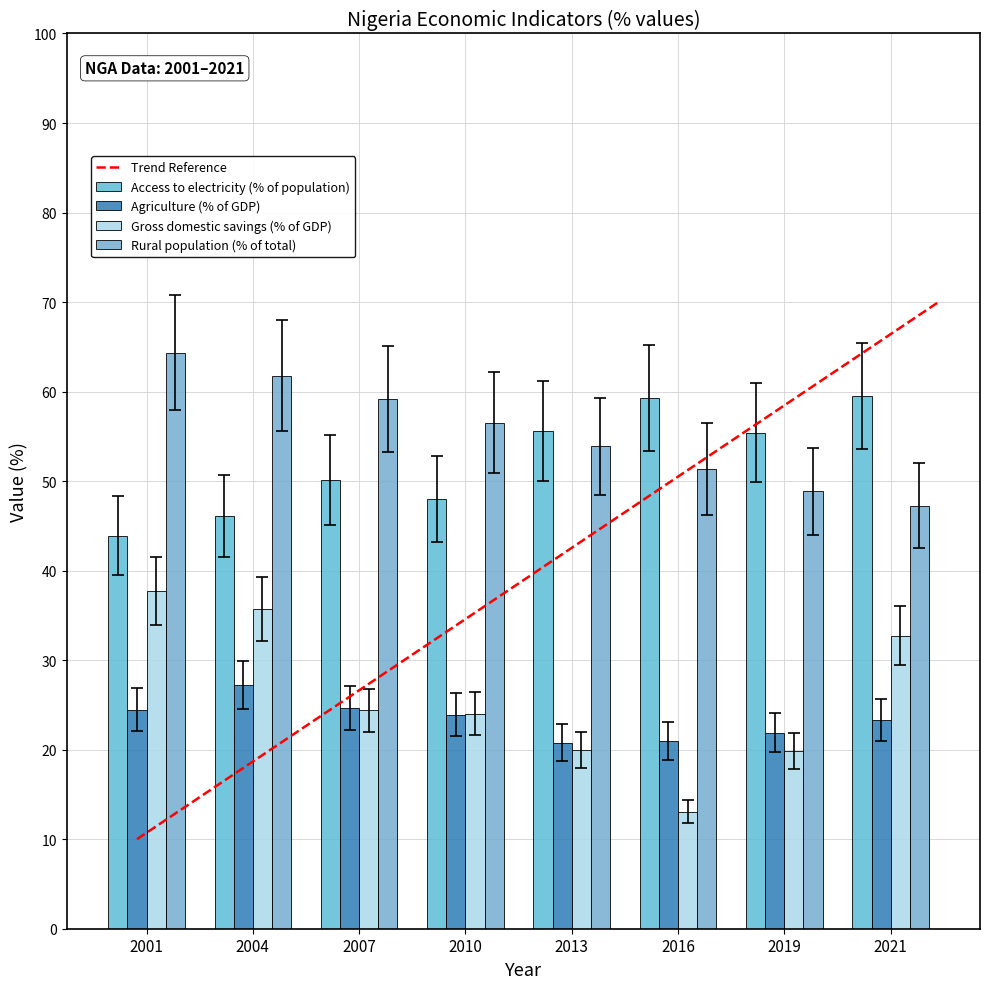

What is the spread (max minus min) of values at 2016?

46.2